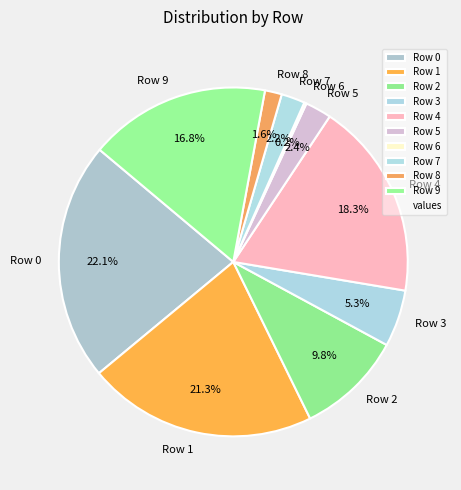

Rank the categories by value from highest to lowest.

Row 0, Row 1, Row 4, Row 9, Row 2, Row 3, Row 5, Row 7, Row 8, Row 6